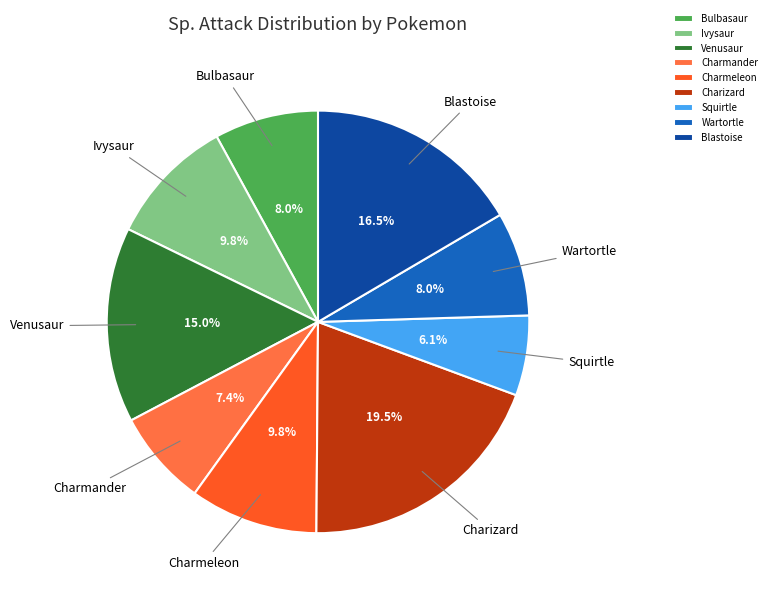

To the nearest percent, what portion does Squirtle represent?

6%